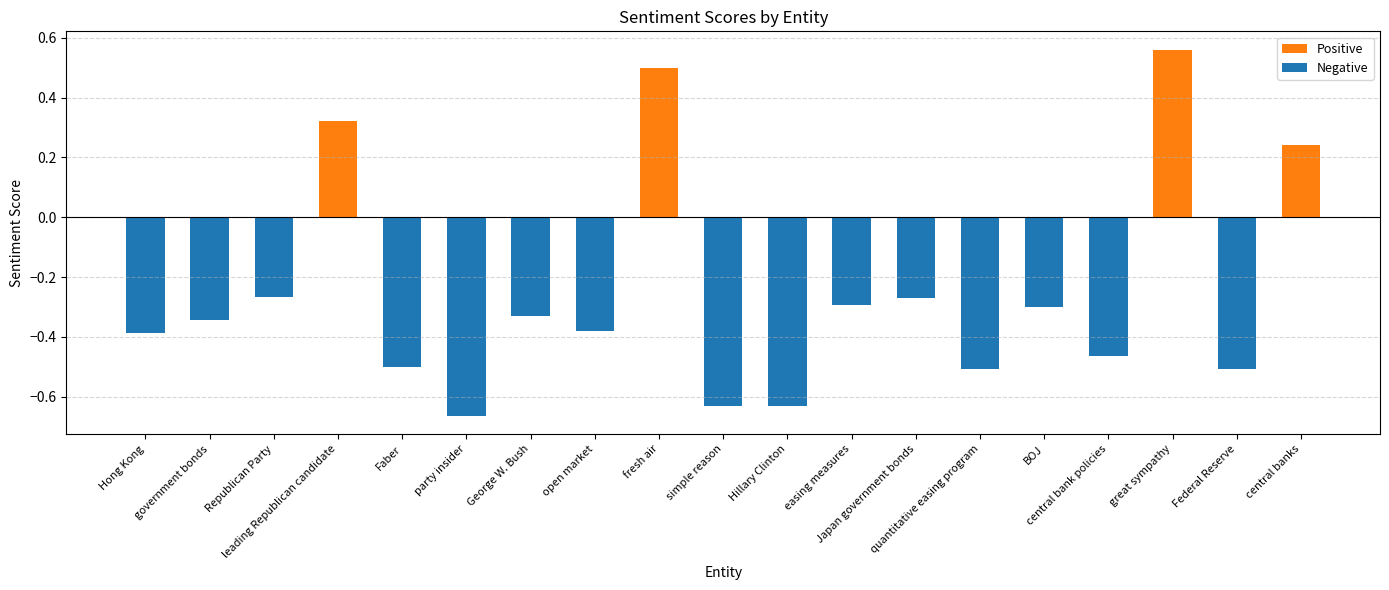

The Positive series shows 0.4 at leading Republican candidate. True or false?

False